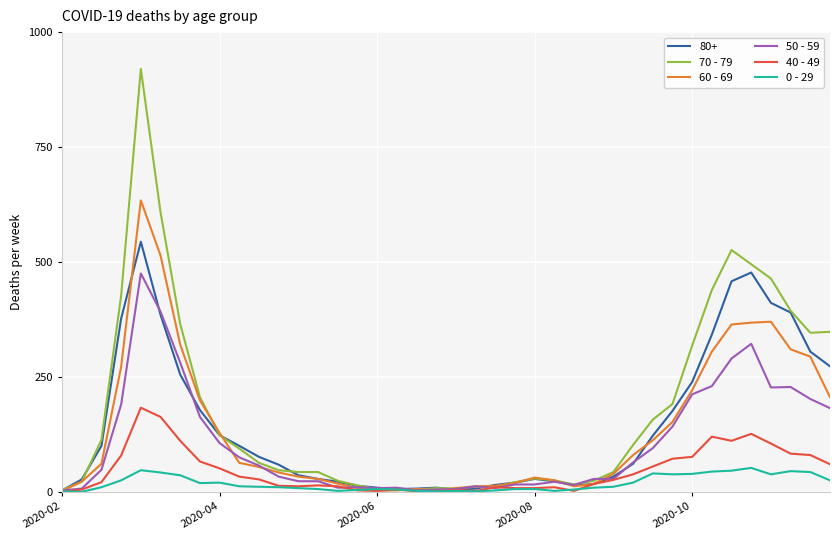

List the series in order of their peak value, highest first.

70 - 79, 60 - 69, 80+, 50 - 59, 40 - 49, 0 - 29